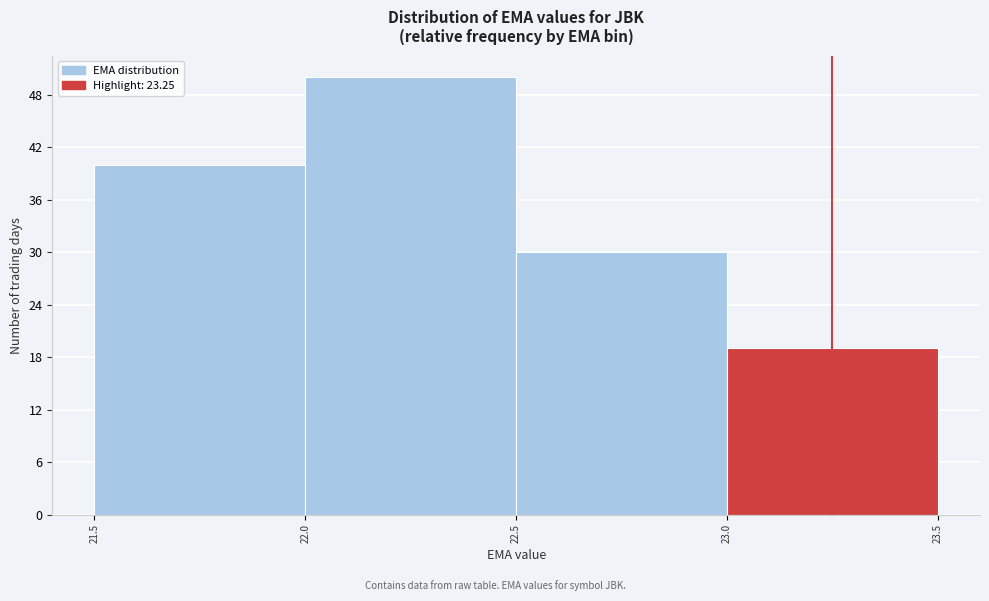

Reading left to right, transcribe this chart: for each bar, give the range it covers on the x-axis and its height. The values are not printed on the chart, so give them approximately, as read against the axis.

21.5 to 22.0: 40
22.0 to 22.5: 50
22.5 to 23.0: 30
23.0 to 23.5: 19